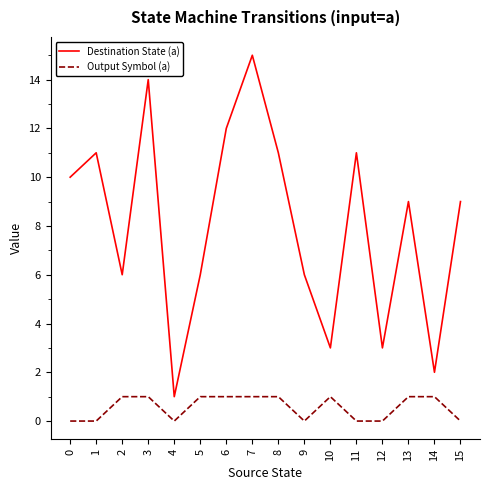

Reading left to right, what are all the values shown in this chart?

Destination State (a): 0=10	1=11	2=6	3=14	4=1	5=6	6=12	7=15	8=11	9=6	10=3	11=11	12=3	13=9	14=2	15=9
Output Symbol (a): 0=0	1=0	2=1	3=1	4=0	5=1	6=1	7=1	8=1	9=0	10=1	11=0	12=0	13=1	14=1	15=0